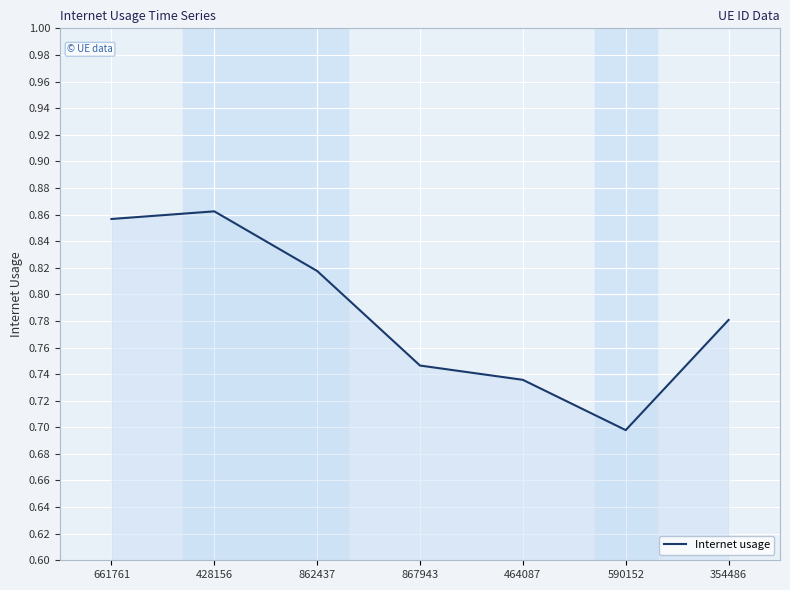

Where is the data nearest to the value 0?

590152